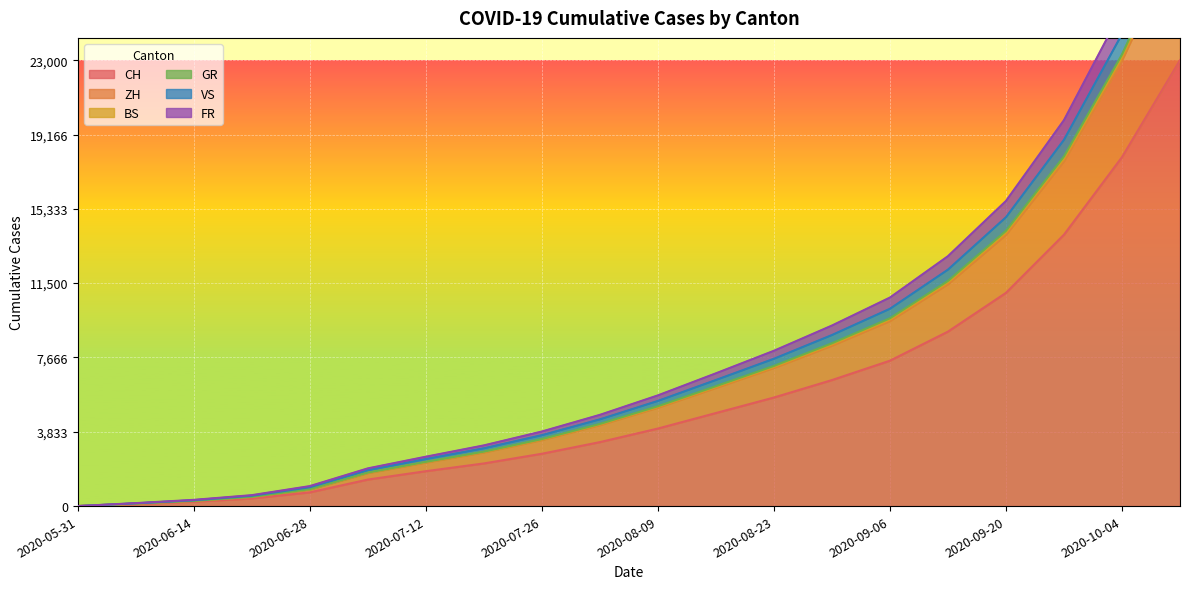

What is the approximate value of CH at 2020-08-23?

5600